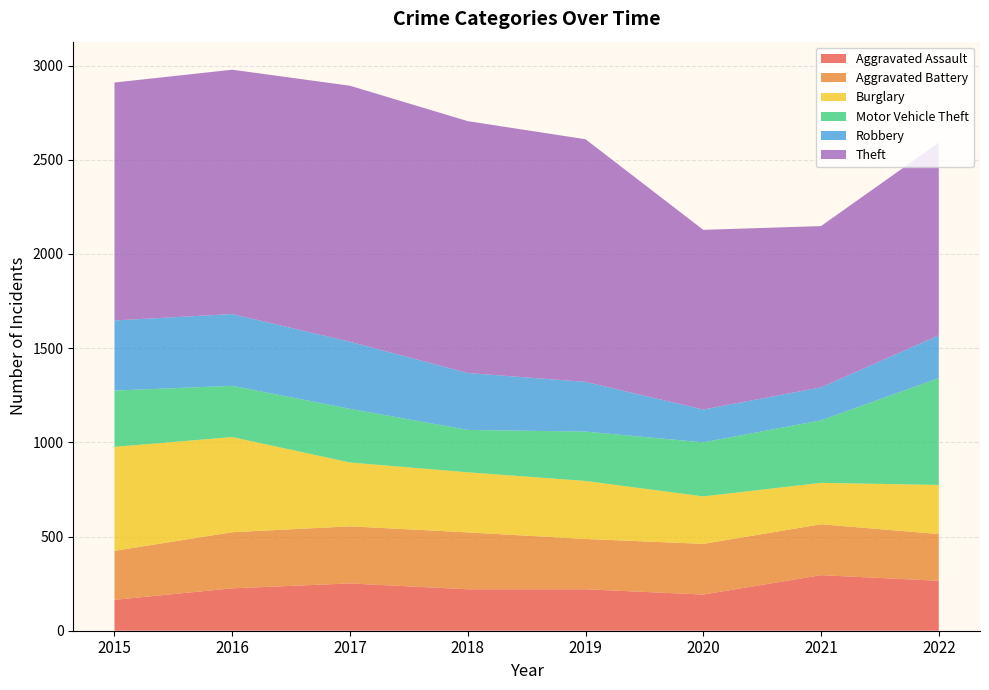

Reading left to right, transcribe all the data shown in this chart.

Aggravated Assault: 2015=164	2016=225	2017=251	2018=220	2019=220	2020=192	2021=295	2022=265
Aggravated Battery: 2015=260	2016=298	2017=303	2018=302	2019=267	2020=269	2021=270	2022=248
Burglary: 2015=552	2016=505	2017=339	2018=319	2019=308	2020=252	2021=220	2022=261
Motor Vehicle Theft: 2015=299	2016=272	2017=285	2018=225	2019=262	2020=287	2021=332	2022=567
Robbery: 2015=372	2016=381	2017=356	2018=302	2019=264	2020=174	2021=175	2022=227
Theft: 2015=1263	2016=1297	2017=1359	2018=1337	2019=1288	2020=954	2021=856	2022=1023